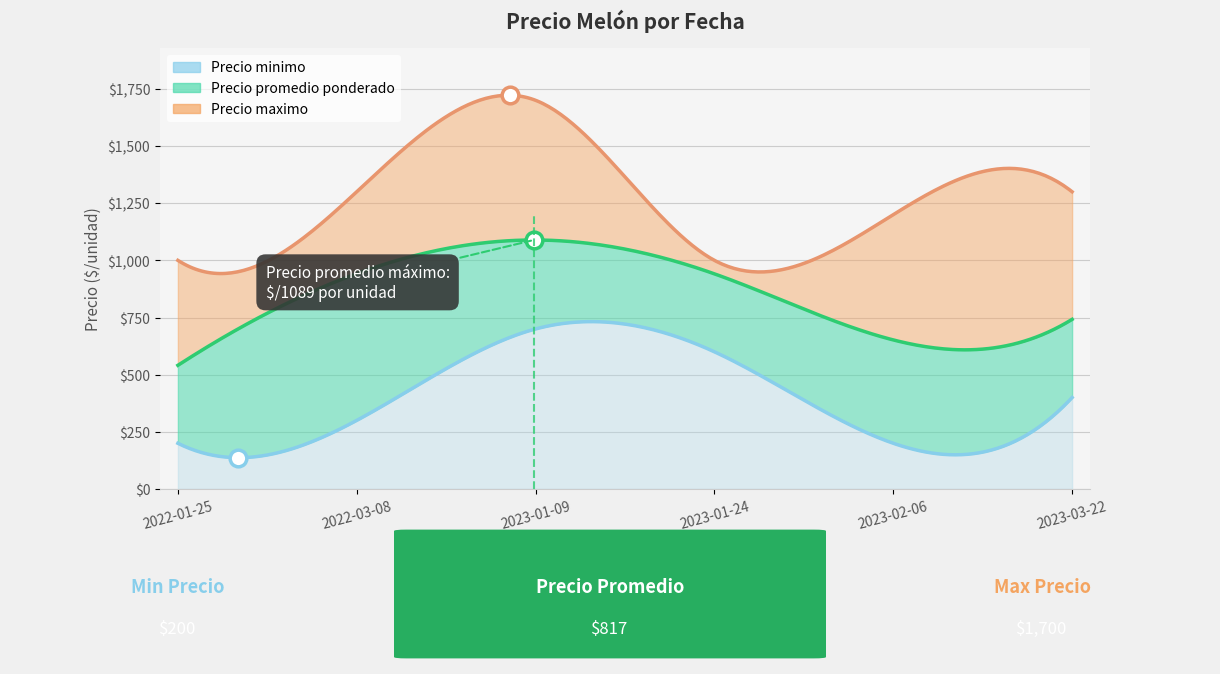

List the series in order of their peak value, lowest first.

Precio minimo, Precio promedio ponderado, Precio maximo